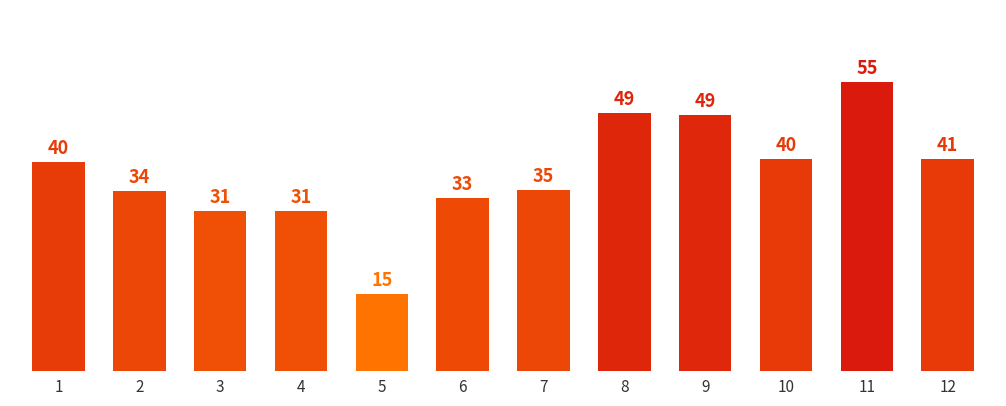

What is the approximate value at 8?

49.4